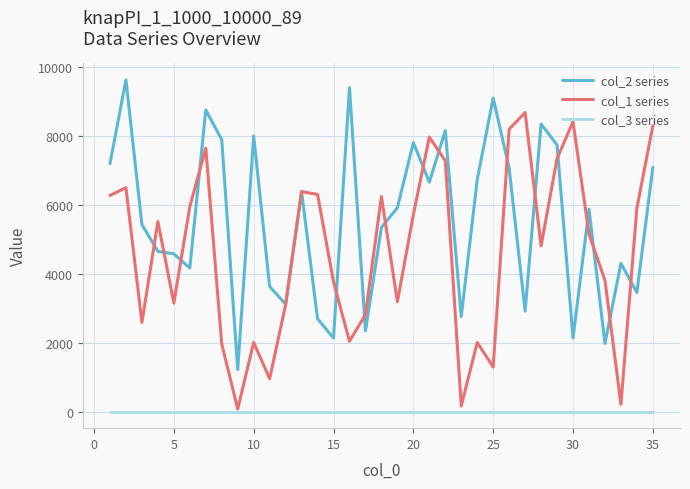

What is the highest value of the col_1 series series?

8683